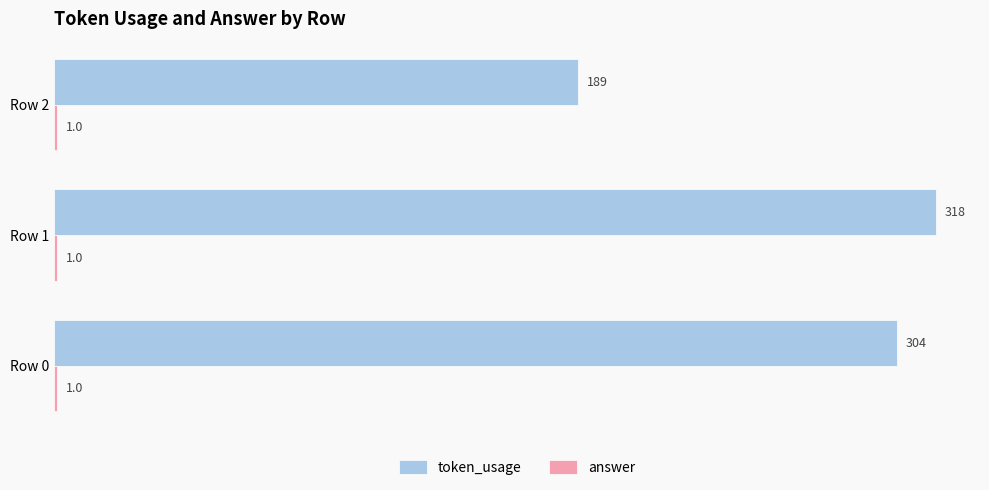

The token_usage series shows 318 at Row 1. True or false?

True